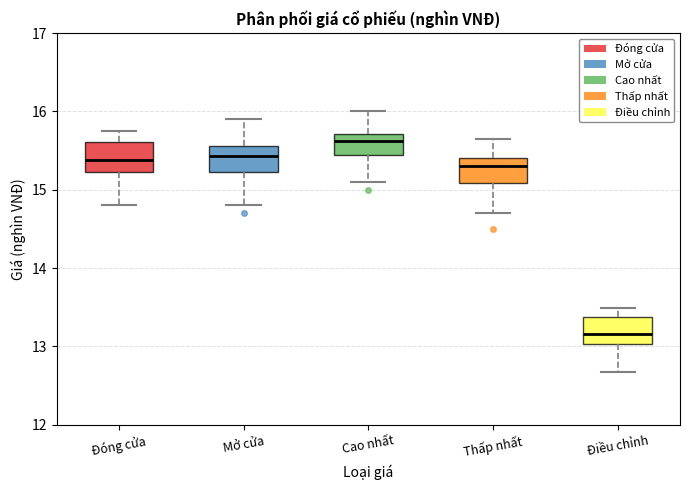

Reading left to right, read every box against the y-axis: the position of its median line, the range the box covers, and the ends of its whiskers. The values are not printed on the chart, so give them approximately, as read against the axis.

Đóng cửa: median 15.4, box 15.2 to 15.6, whiskers 14.8 to 15.8
Mở cửa: median 15.4, box 15.2 to 15.6, whiskers 14.8 to 15.9
Cao nhất: median 15.6, box 15.5 to 15.7, whiskers 15.1 to 16.0
Thấp nhất: median 15.3, box 15.1 to 15.4, whiskers 14.7 to 15.7
Điều chỉnh: median 13.2, box 13.0 to 13.4, whiskers 12.7 to 13.5